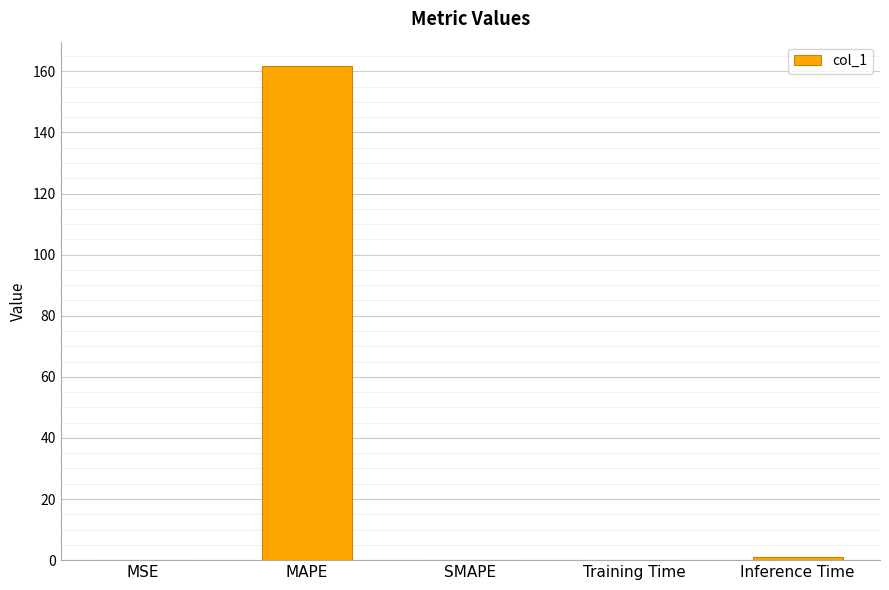

What is the change in value from MAPE to SMAPE?

-161.6